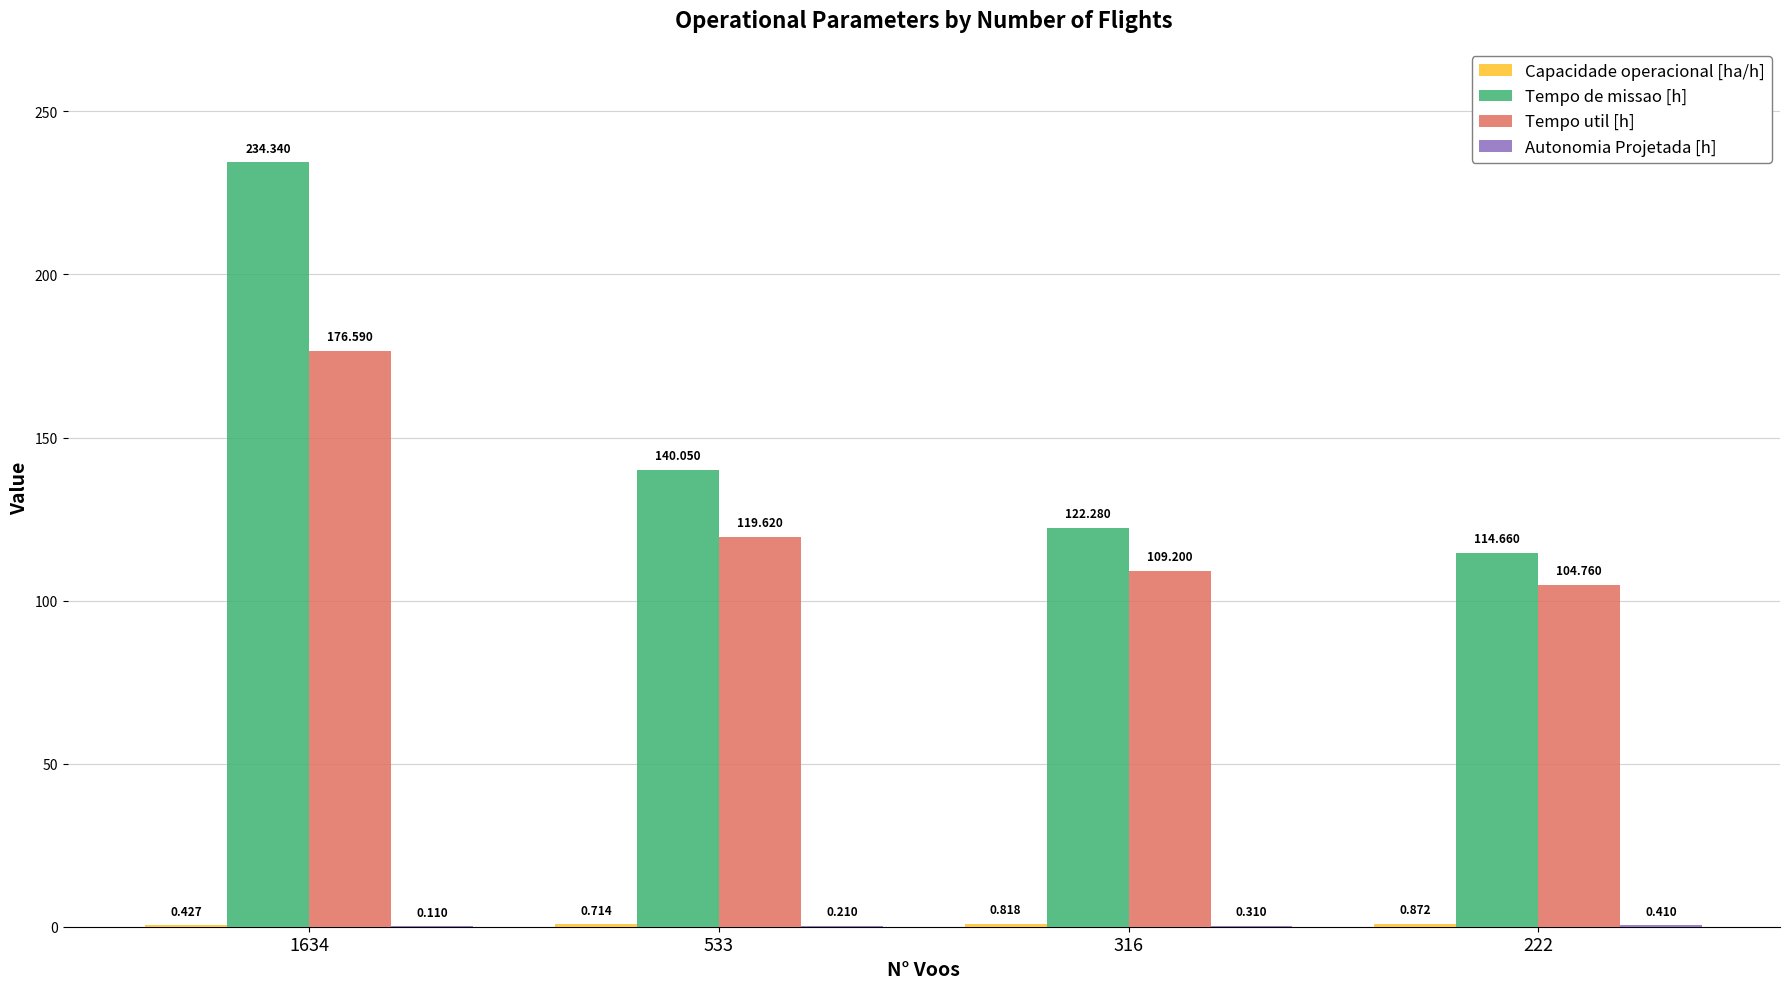

Which series has the largest total across all categories?

Tempo de missao [h]